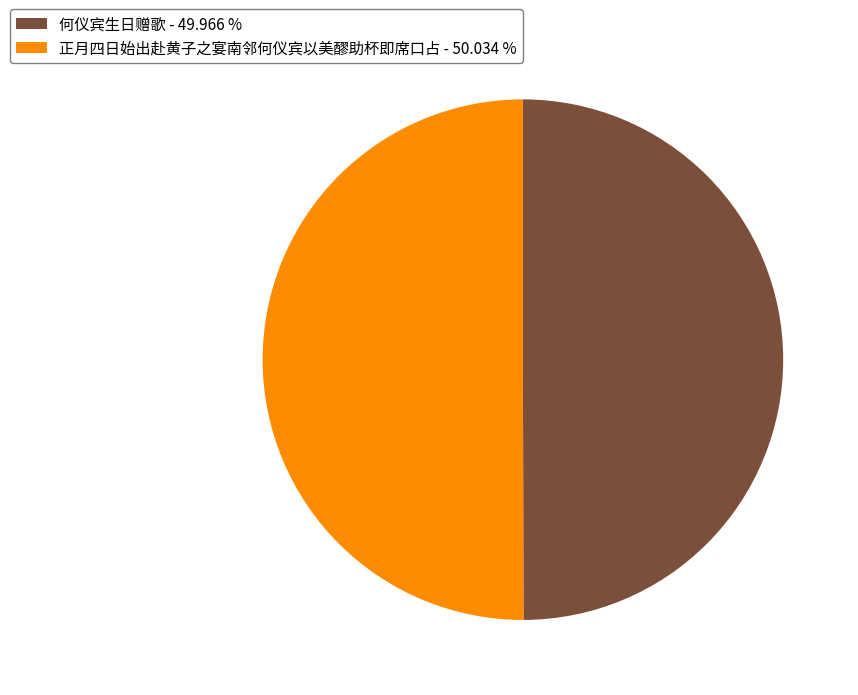

What is the ratio of the value at 正月四日始出赴黄子之宴南邻何仪宾以美醪助杯即席口占 - 50.034 % to the value at 何仪宾生日赠歌 - 49.966 %?

1.0